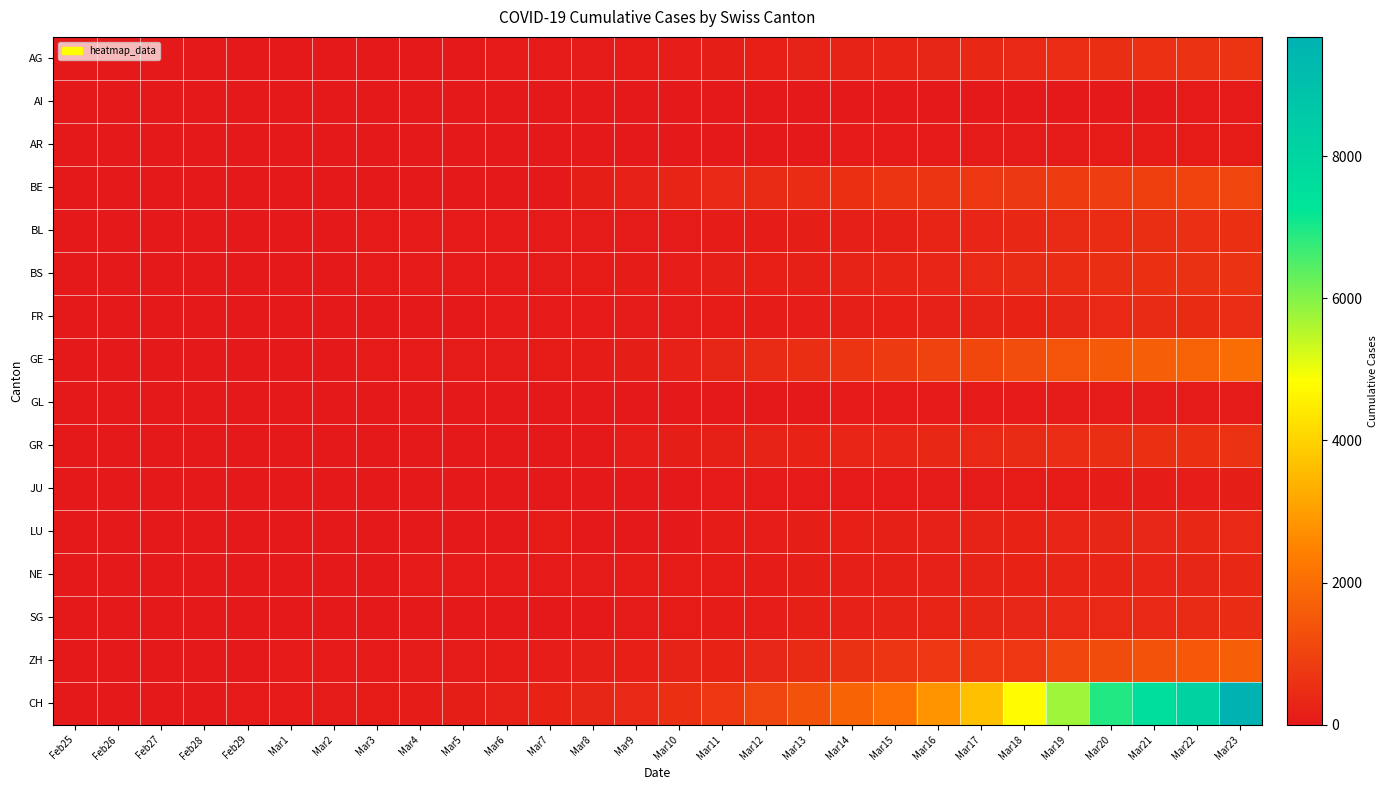

Rank the series at Mar8 from highest to lowest value.

CH, ZH, BE, GE, BS, AG, NE, BL, FR, SG, JU, GL, AI, AR, GR, LU